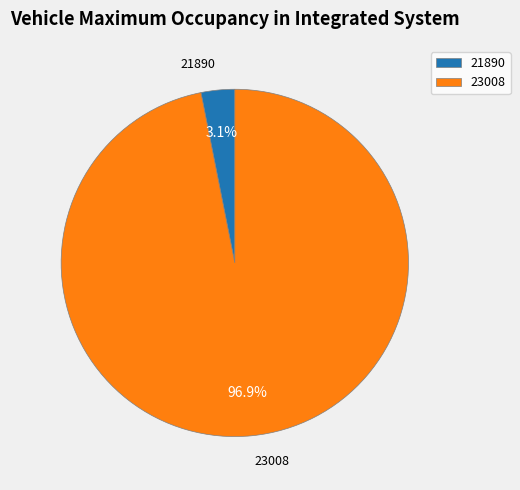

Does 23008 account for over 50% of the chart?

Yes